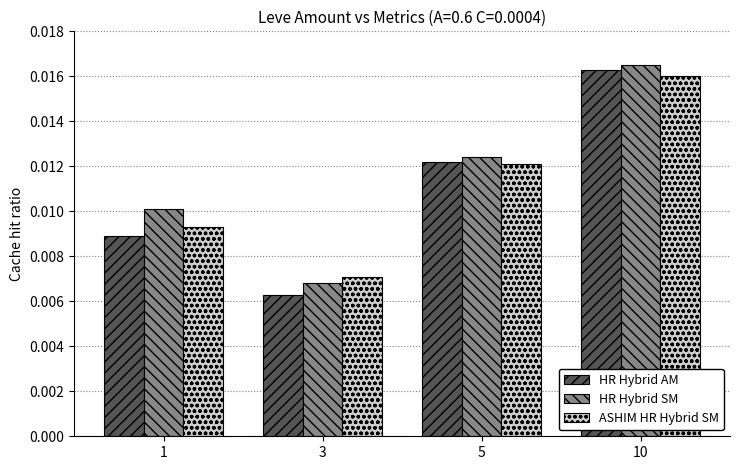

At which category is the sum across all series the highest?

10